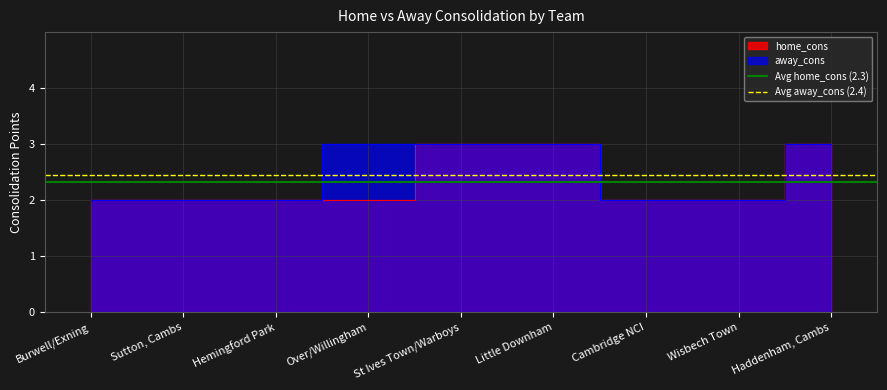

Does the chart have visible grid lines?

Yes